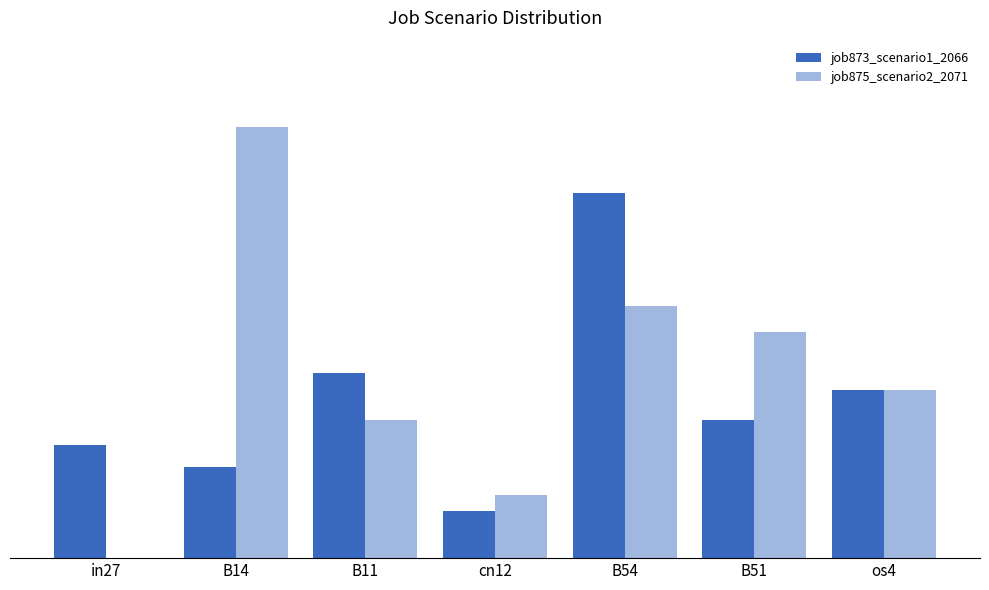

At which label does job873_scenario1_2066 reach its minimum?

cn12